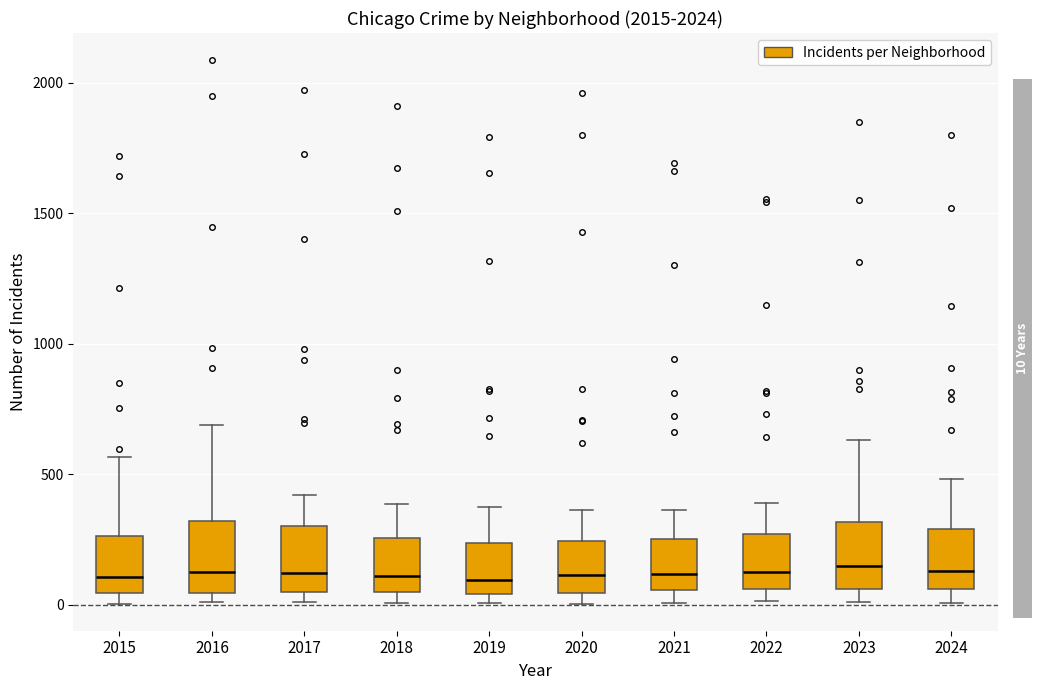

Where does the upper whisker of the box at x = 2020 end on the y-axis? The values are not printed on the chart, so give them approximately, as read against the axis.

350